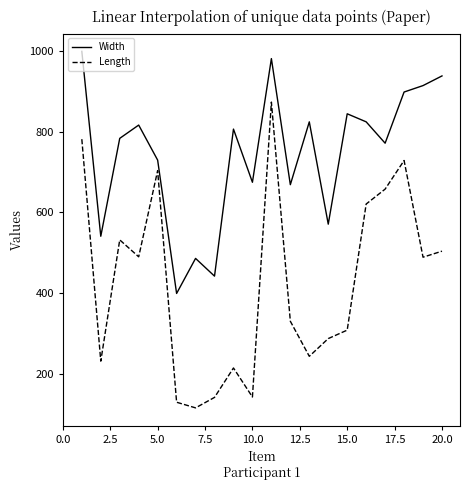

True or false: Width and Length cross at least once.

False